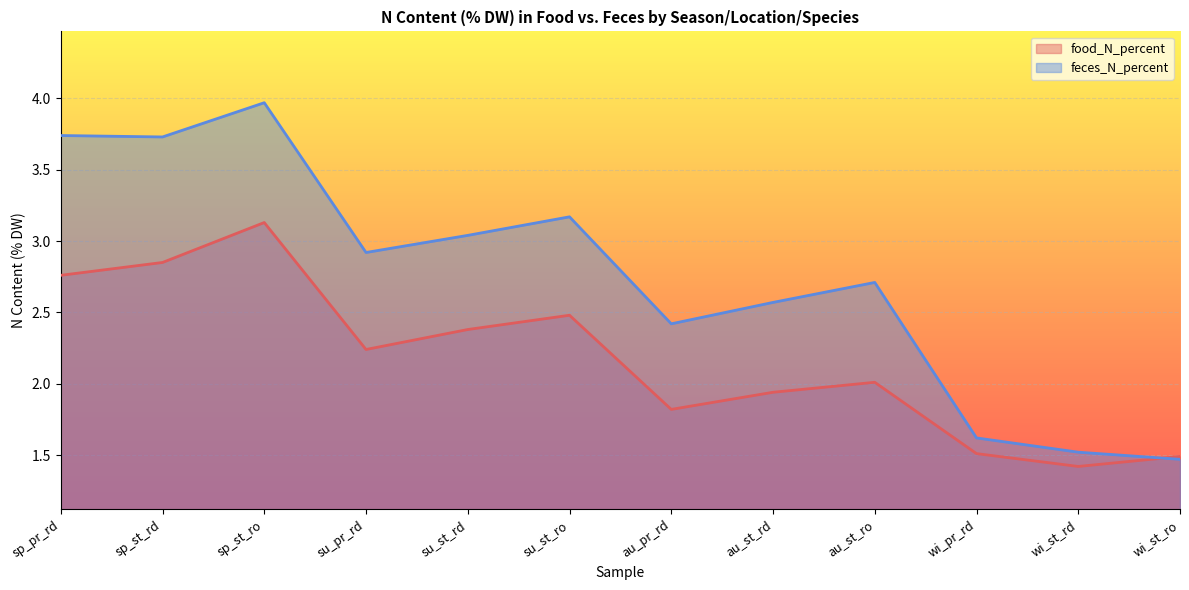

What is the sum of all feces_N_percent values?

32.9